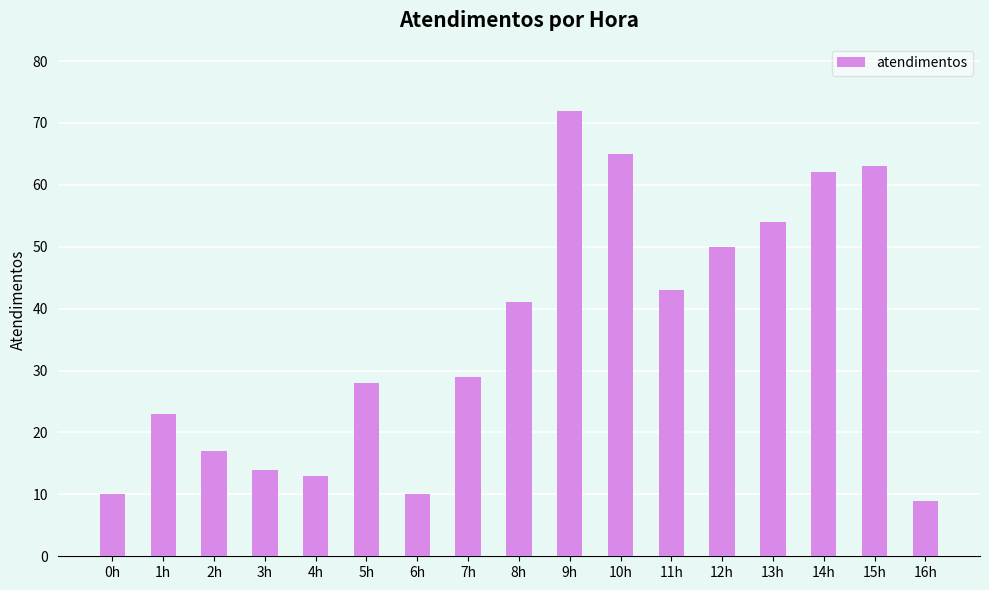

What is the sum of the values at 9h and 11h?

115